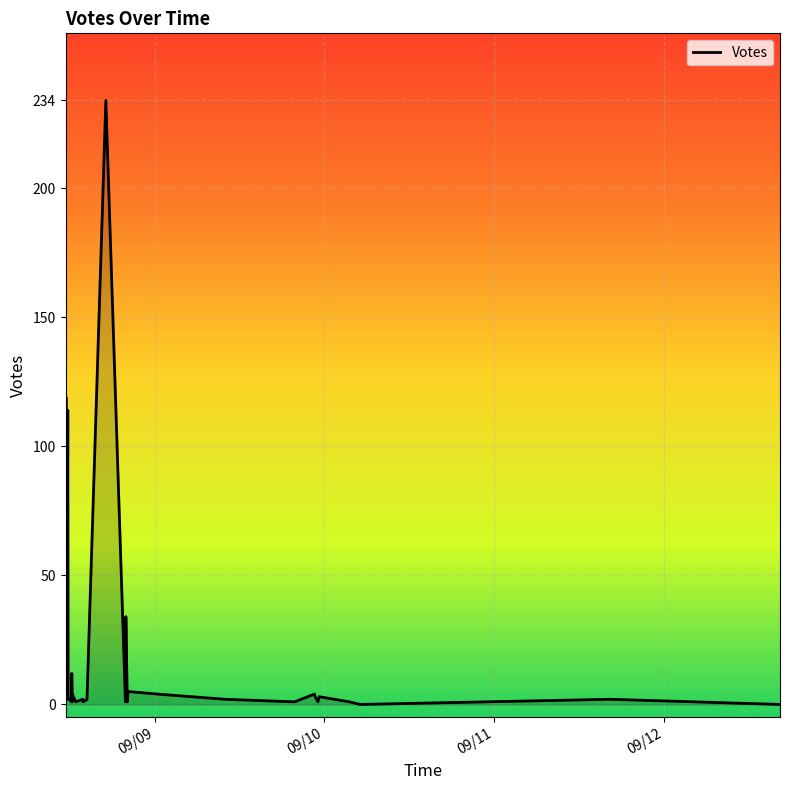

The value at 2019-09-08 11:29 is 197. True or false?

False